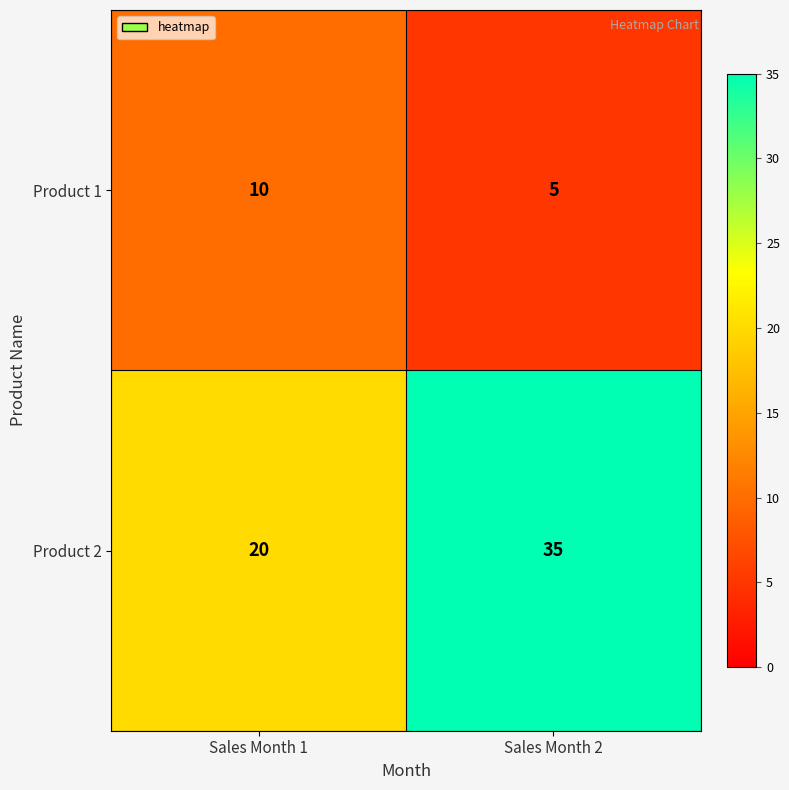

At which category is the sum across all series the highest?

Sales Month 2